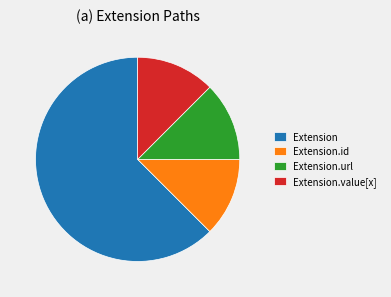

How many segments does this pie chart have?

4